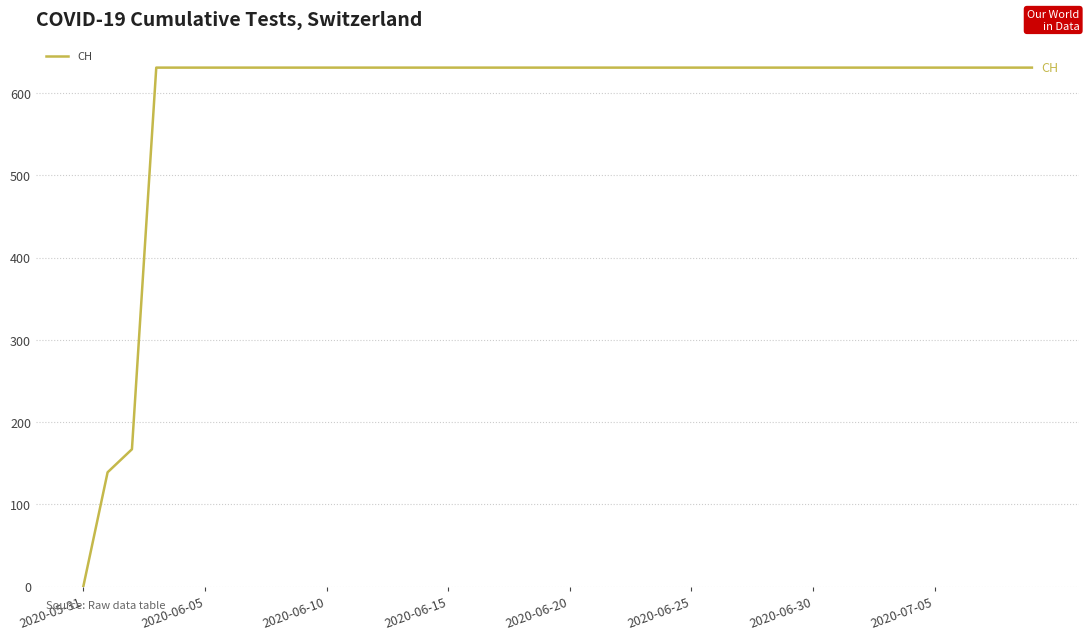

What is the difference between the maximum and minimum values?

631